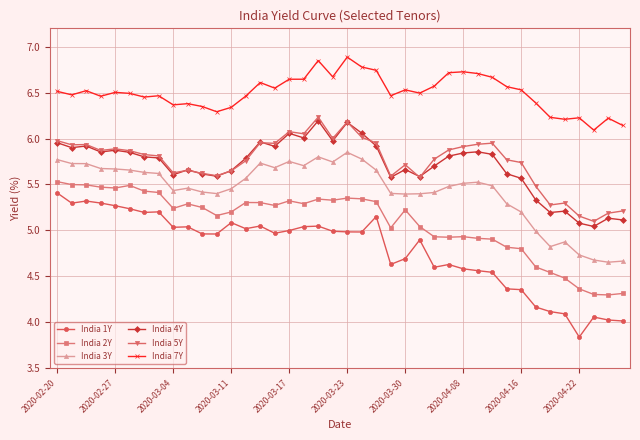

True or false: India 3Y and India 1Y intersect in this chart.

False